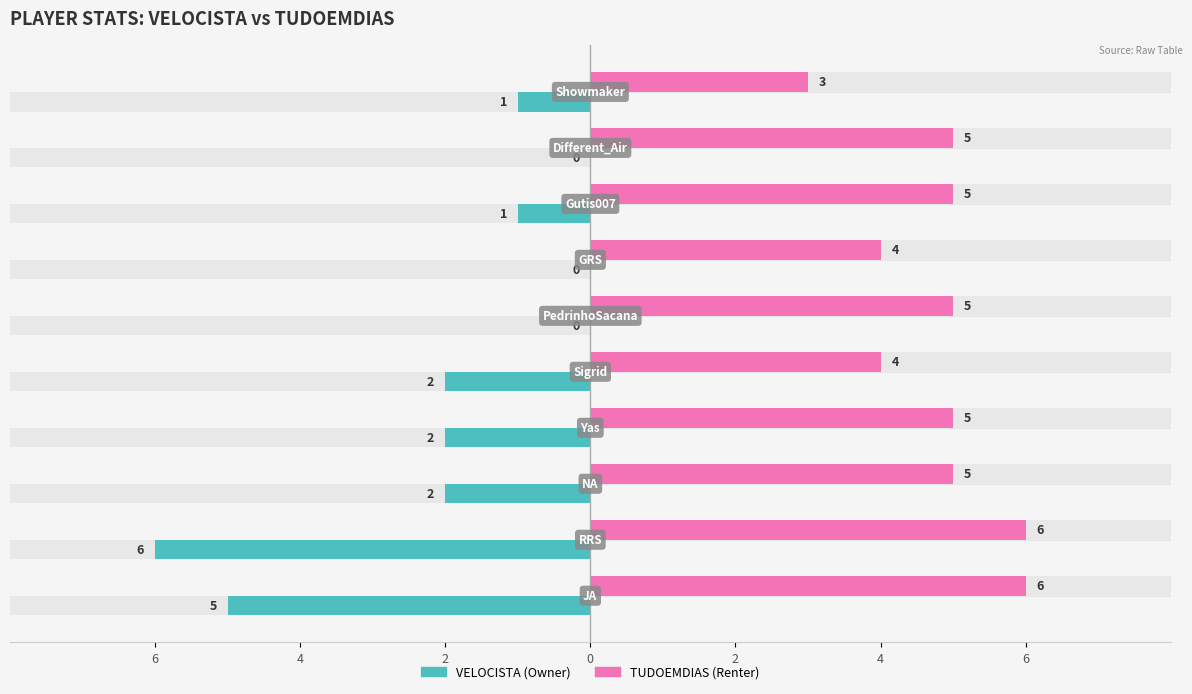

Reading right to left, extract all data points from this chart.

VELOCISTA: 1	0	1	0	0	2	2	2	6	5
TUDOEMDIAS: 3	5	5	4	5	4	5	5	6	6